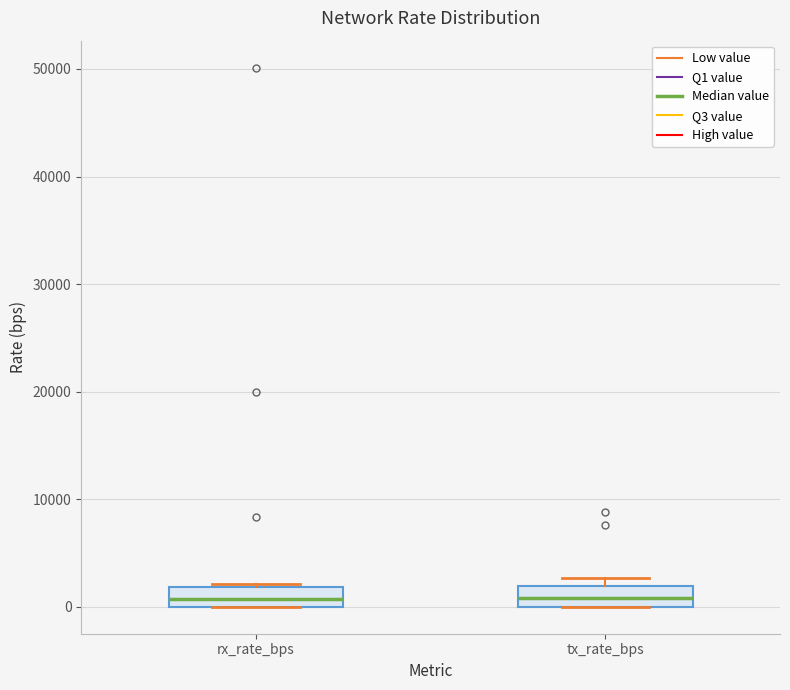

Where does the median line of the box for tx_rate_bps sit on the y-axis? The values are not printed on the chart, so give them approximately, as read against the axis.

1000